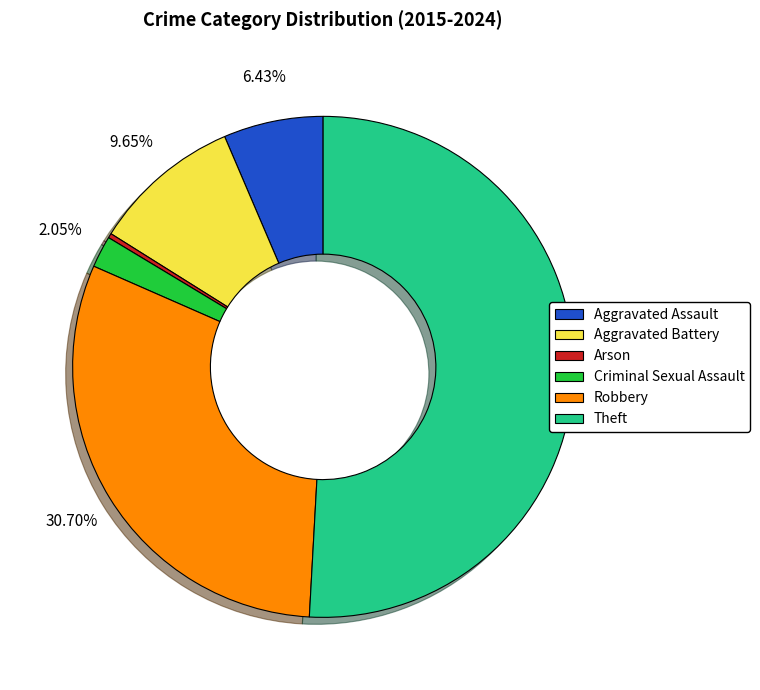

True or false: Arson accounts for 11% of the total.

False